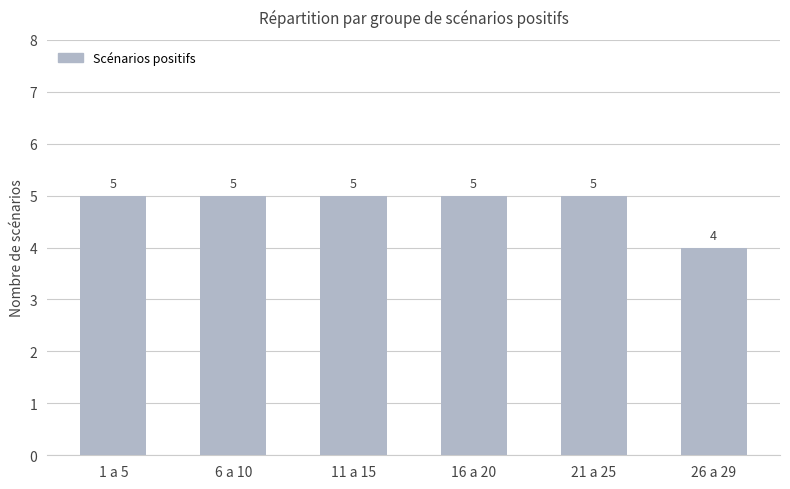

What is the smallest value displayed?

4